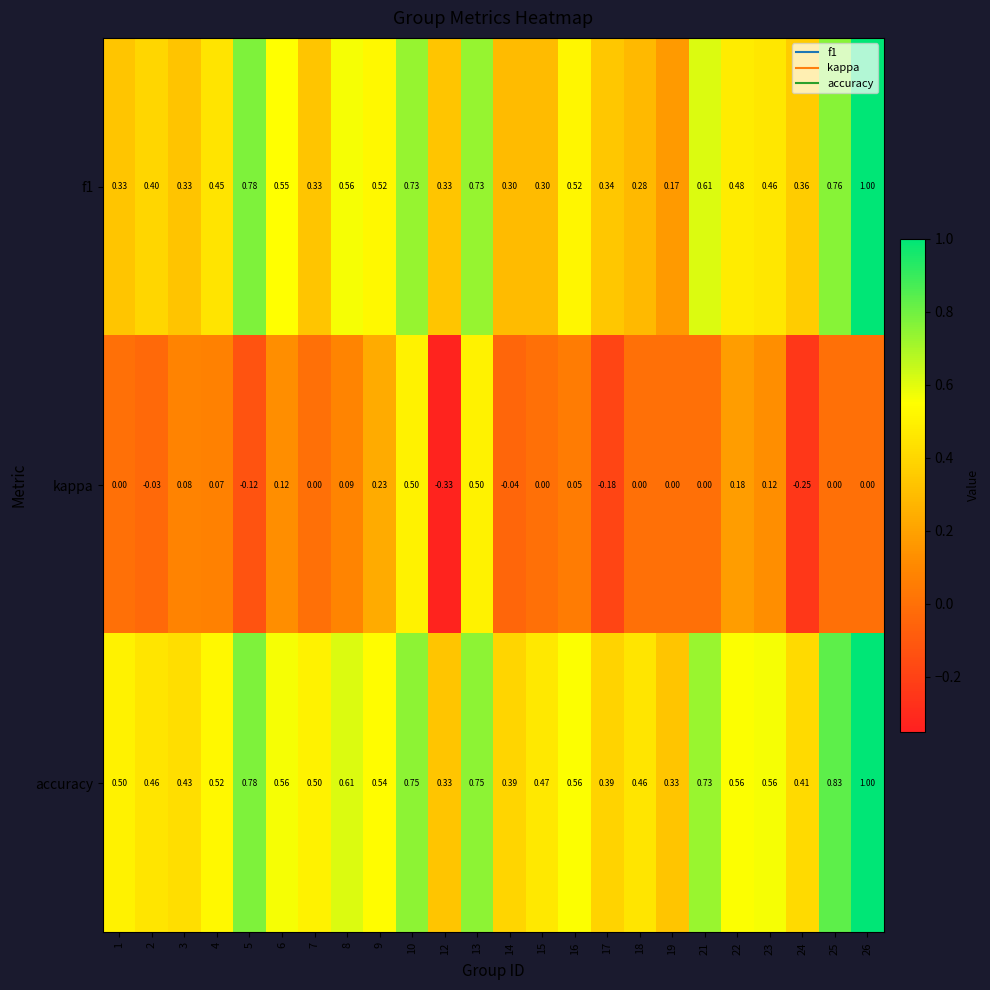

Is the value of kappa at 15 greater than the value of f1 at 7?

No